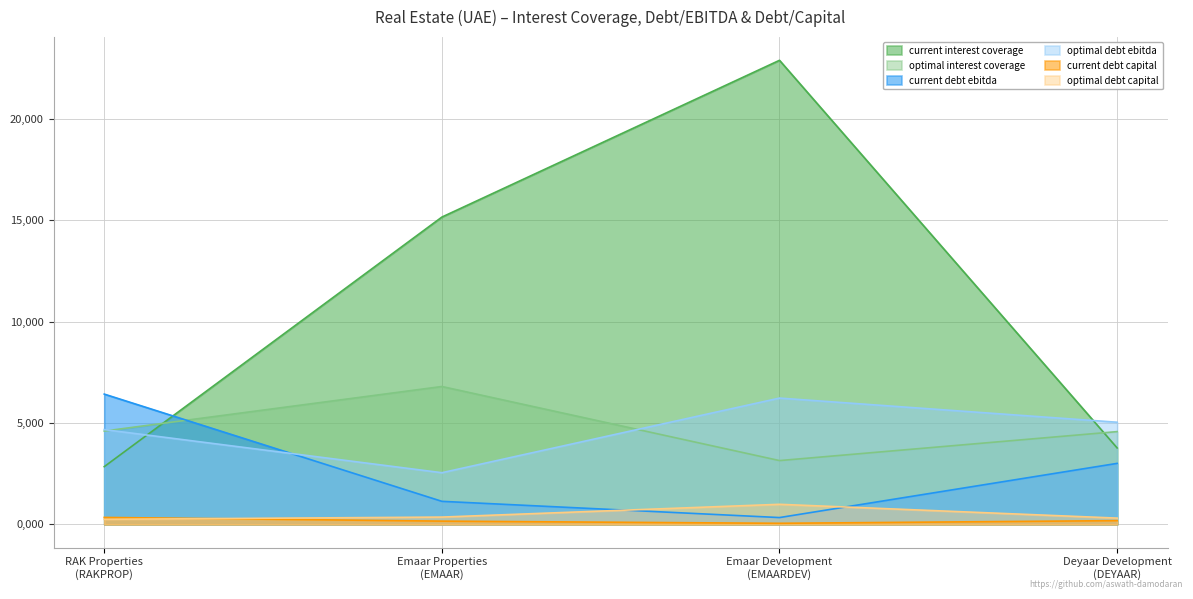

True or false: optimal_interest_coverage has more than 2 points higher than both neighbors.

False